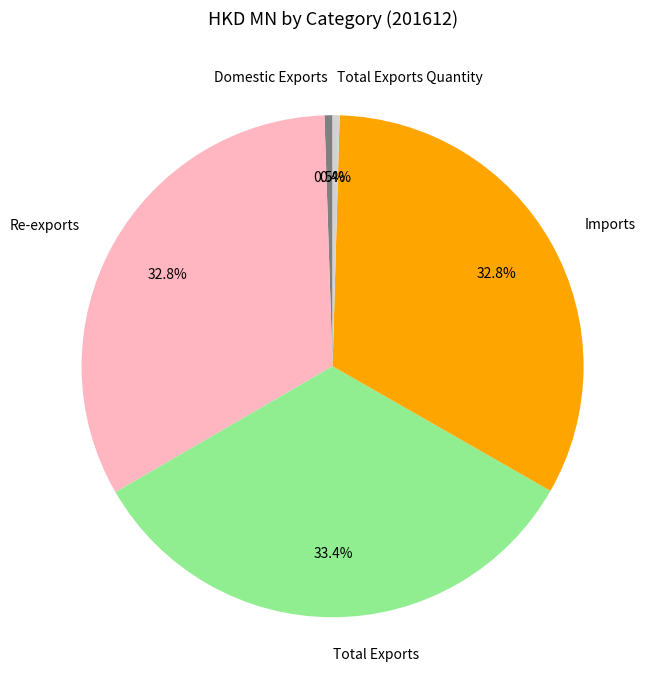

Which slice is the largest?

Total Exports